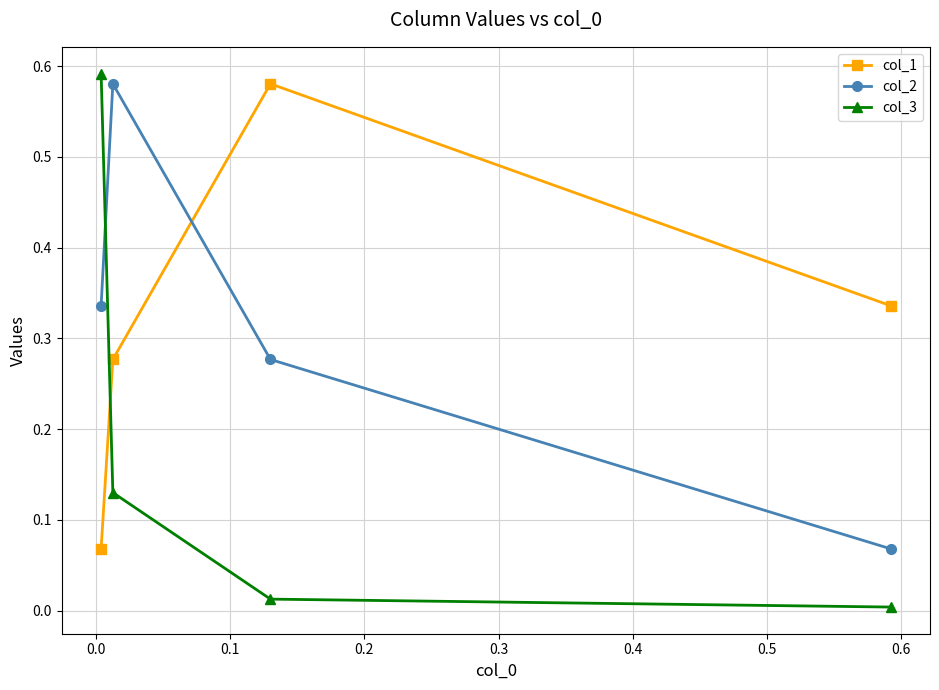

Does the chart display data point markers on the line(s)?

Yes